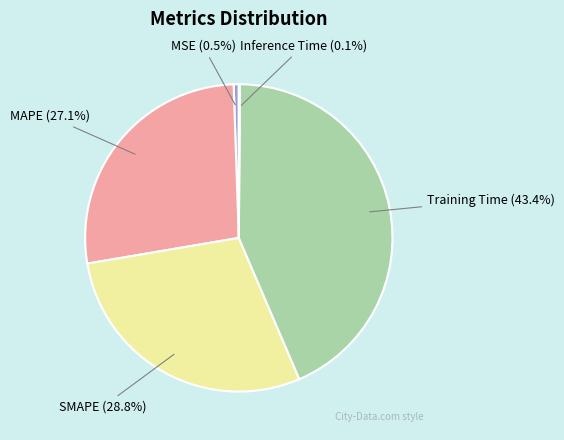

Which slice is the largest?

Training Time